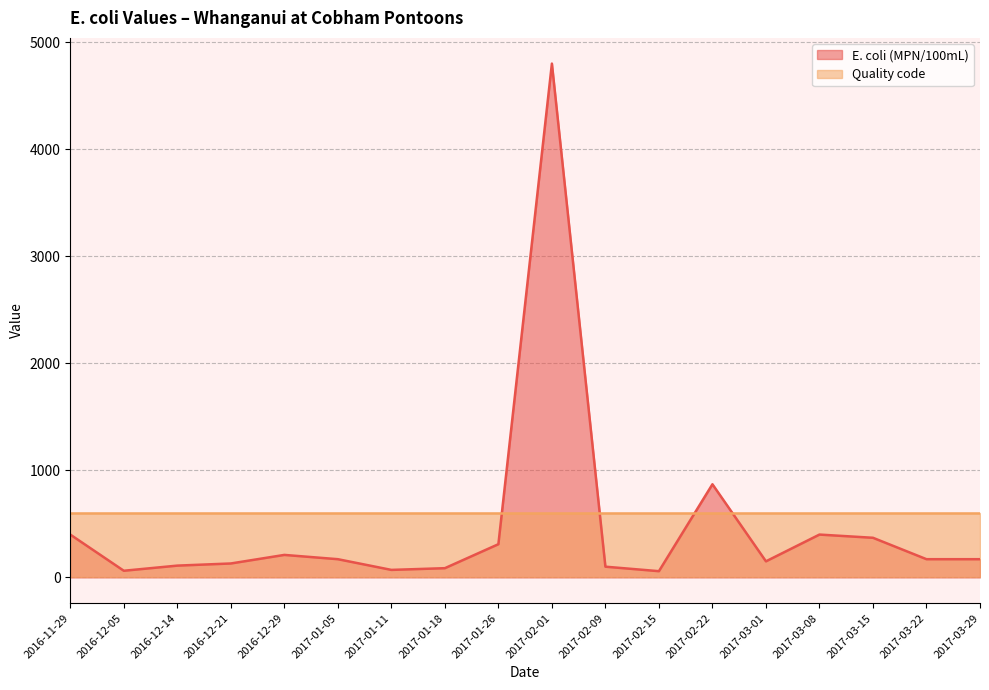

What is the difference between the second highest and second lowest values in the E. coli (MPN/100mL) (line) series?

808